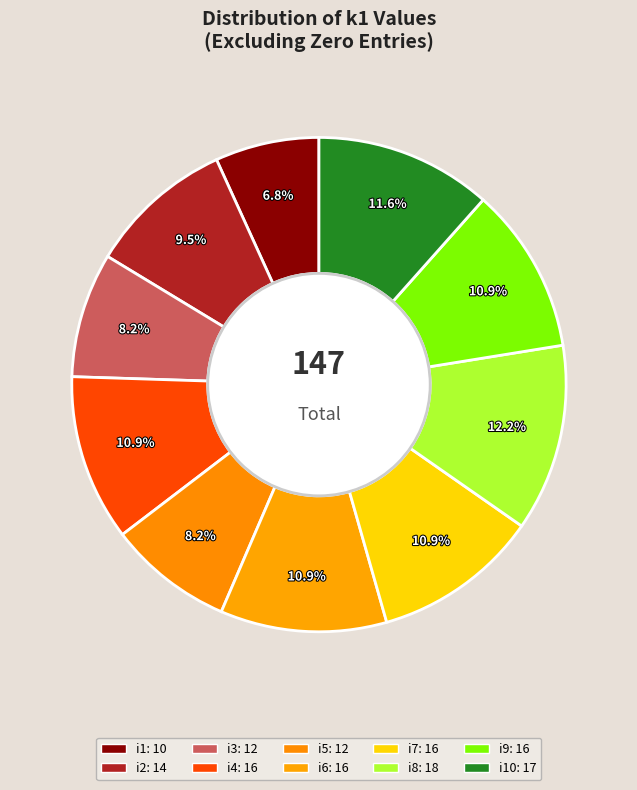

What is the smallest slice in the pie chart?

i1